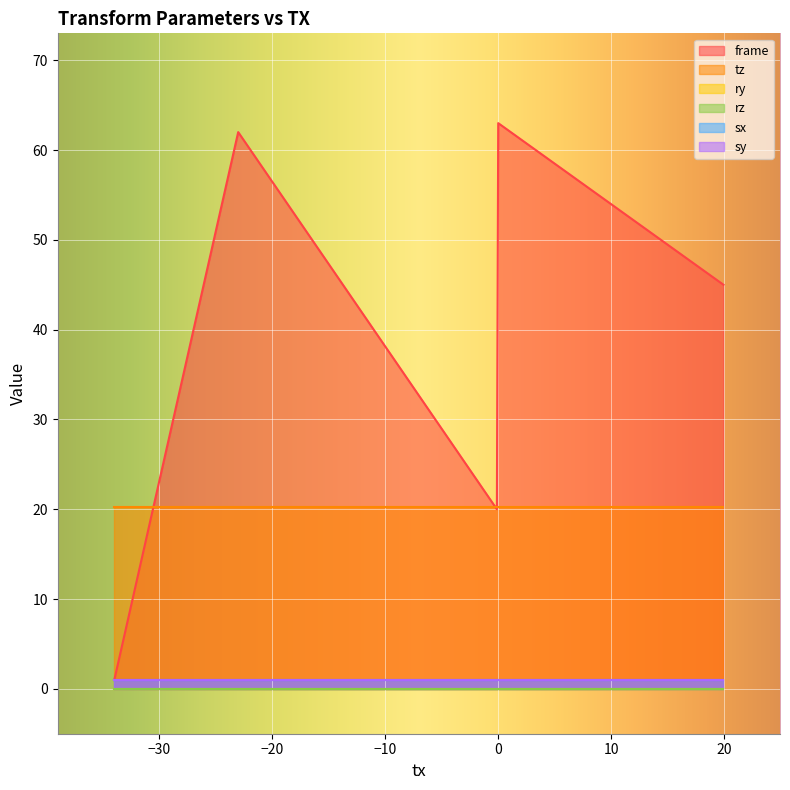

Which series has the widest spread of values?

frame